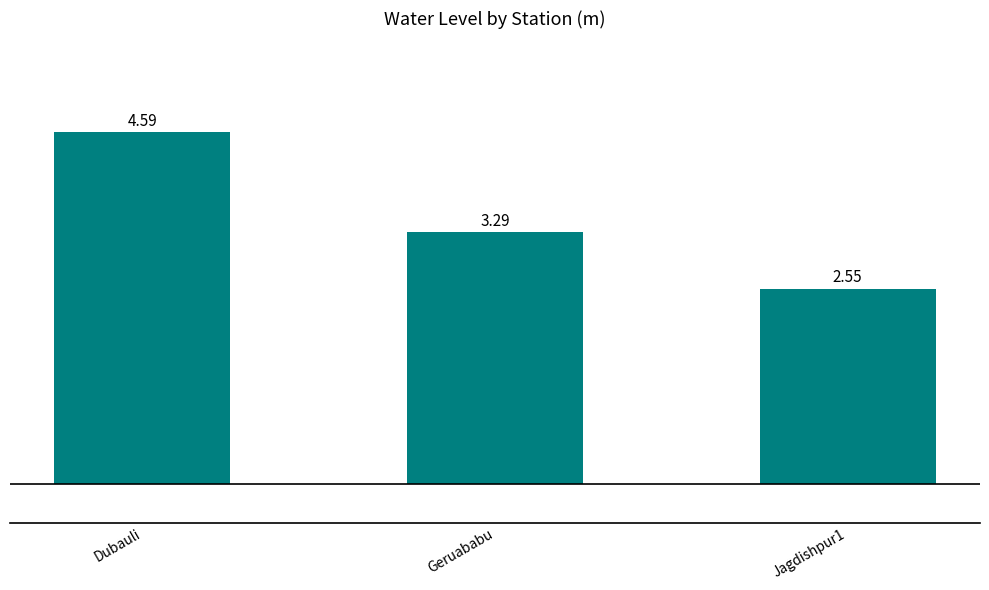

What is the label of the 1st bar from the right?

Jagdishpur1